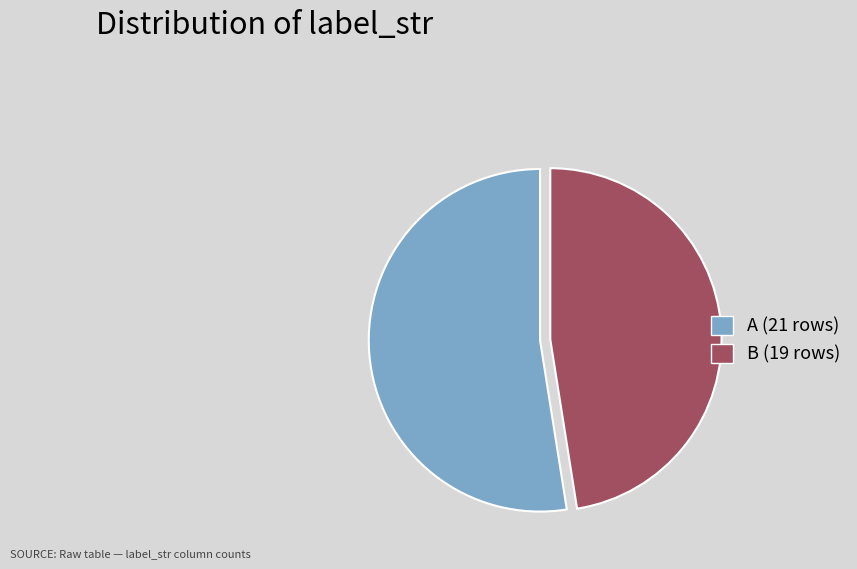

Rank the categories by value from lowest to highest.

B, A